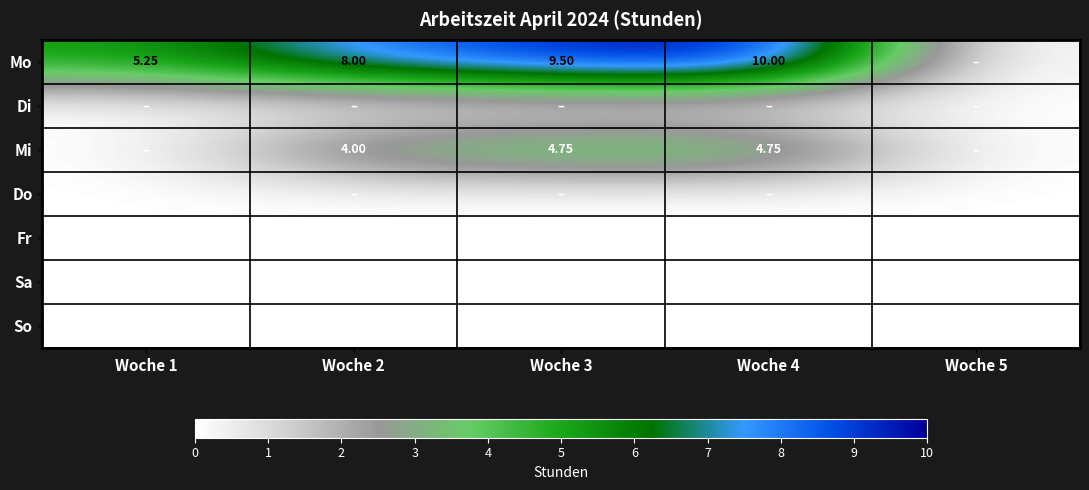

What is the difference between the highest and lowest values at Woche 2?

8.0